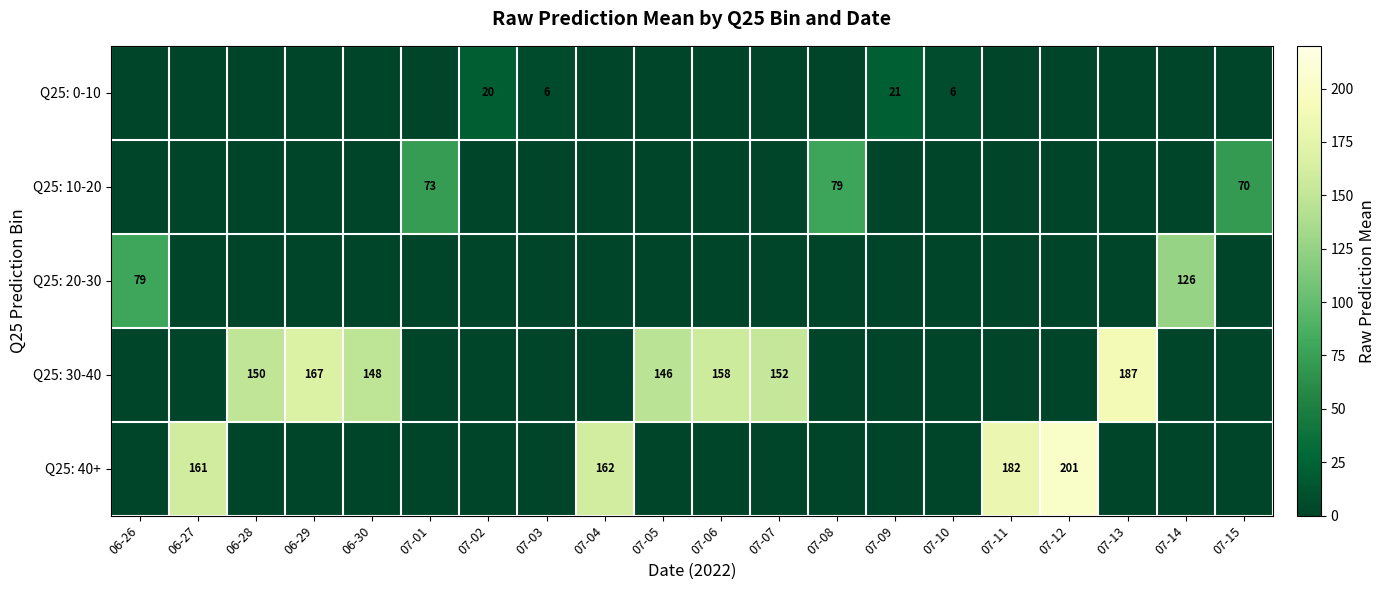

What is the total value across all series at 07-13?

187.4